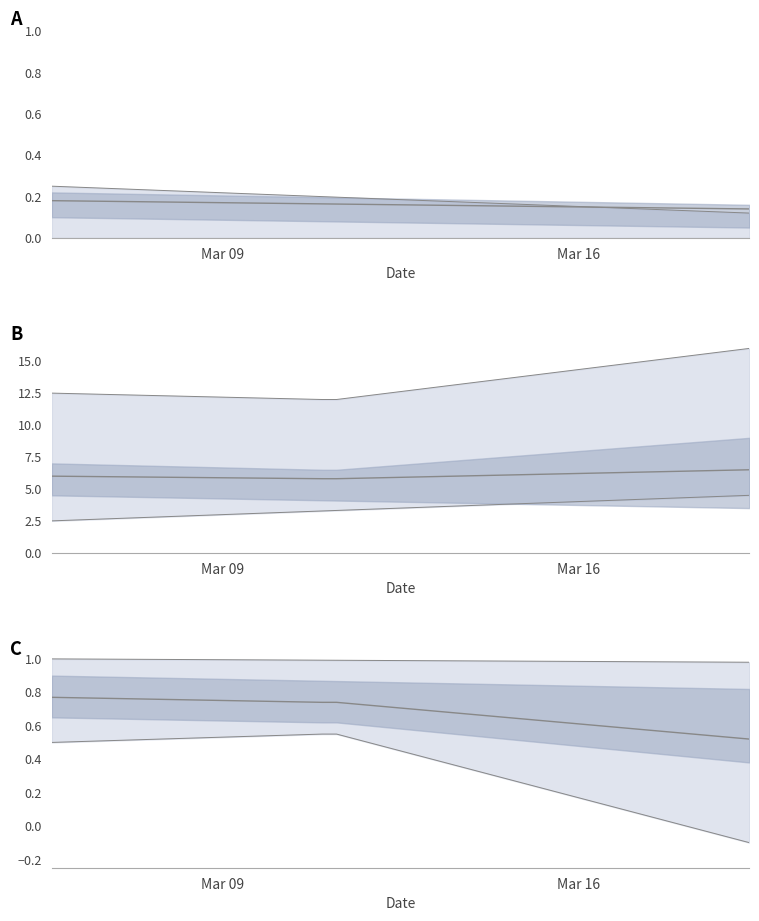

What is the label of the 1st point from the left?

Inconnu